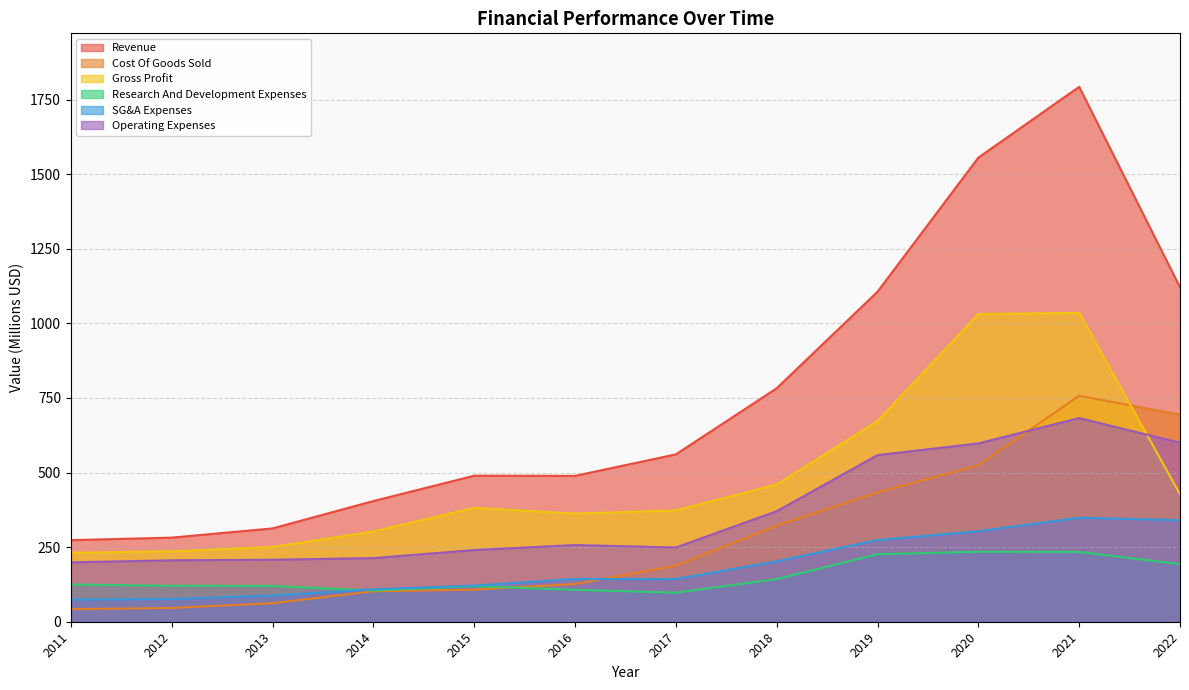

What is the spread (max minus min) of values at 2014?

302.5